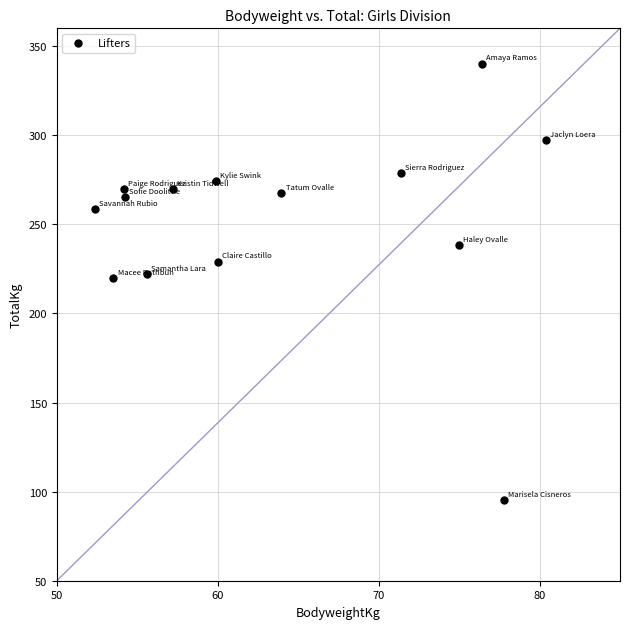

What is the range of Y values (max minus min)?

244.9